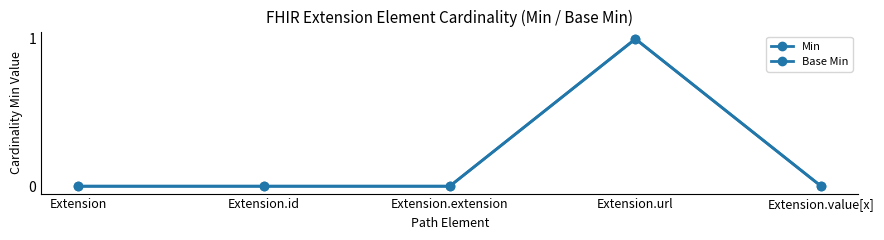

Is this an area chart (filled region under the line)?

No